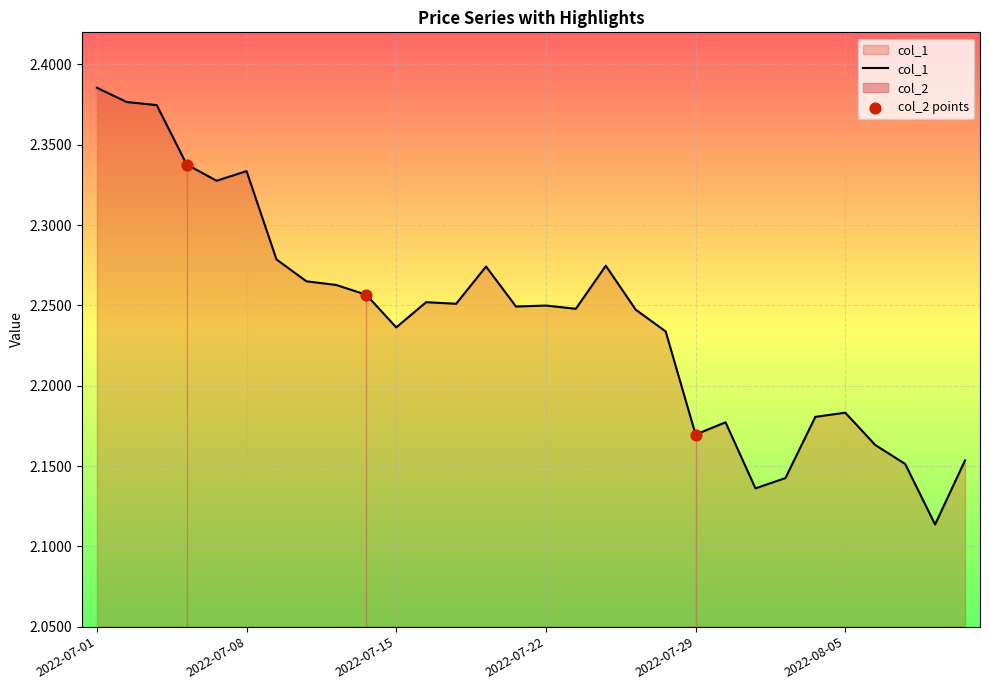

Approximately how many times larger is the value at 2022-07-14 compared to 2022-07-13?

1.0